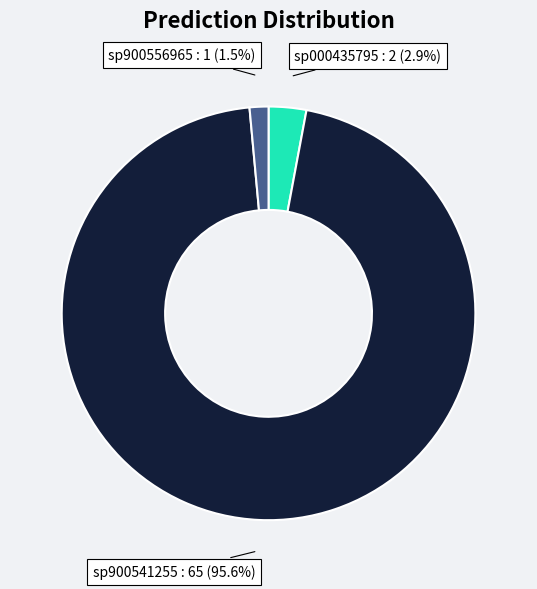

Is there any slice that represents more than half of the pie?

Yes